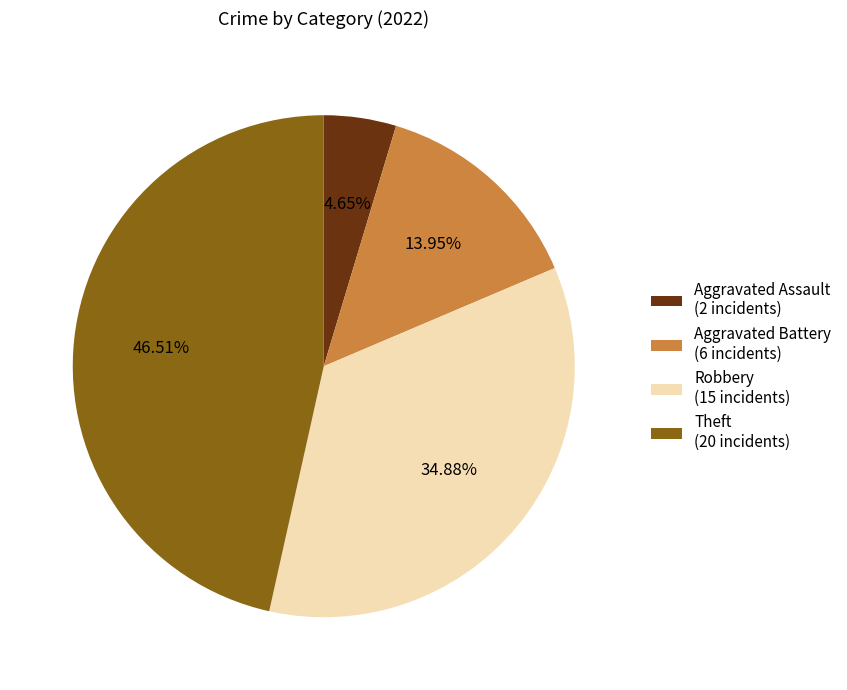

Rank the categories by value from lowest to highest.

Aggravated Assault (2 incidents), Aggravated Battery (6 incidents), Robbery (15 incidents), Theft (20 incidents)